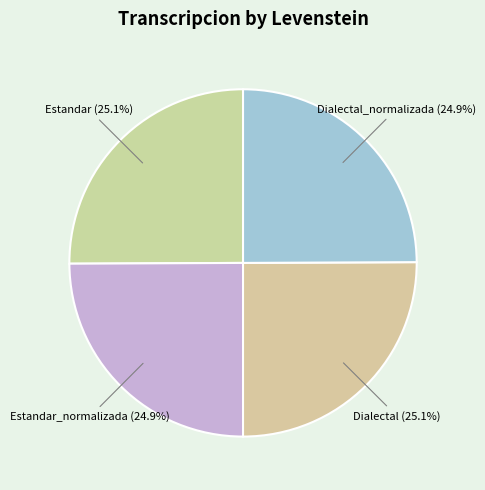

Count the number of slices in the pie.

4